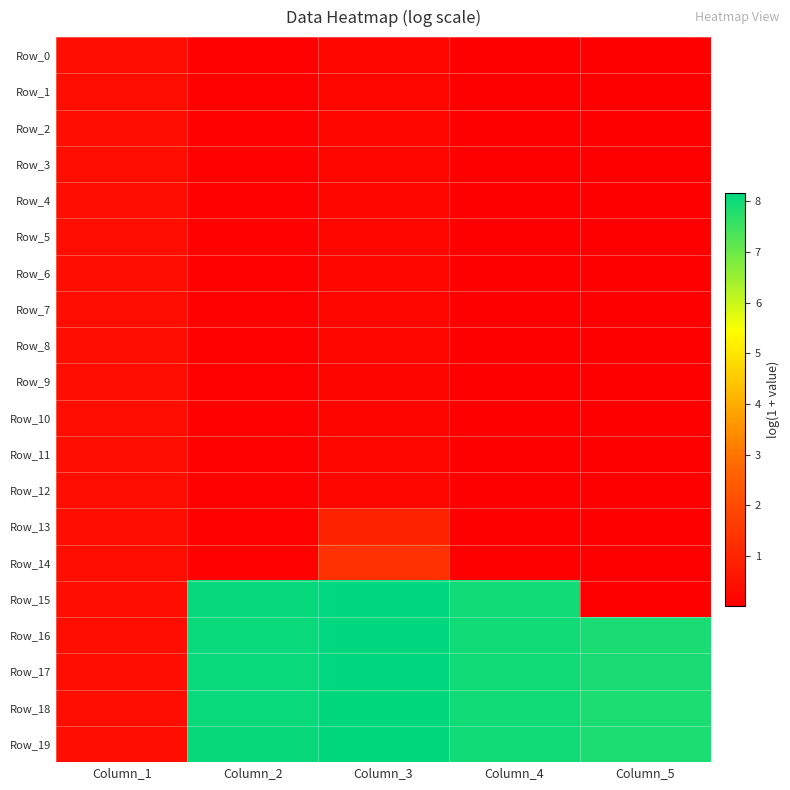

Reading right to left, what are all the values shown in this chart?

Row_0: Column_5=0.0	Column_4=0.0	Column_3=0.2	Column_2=0.1	Column_1=0.4
Row_1: Column_5=0.0	Column_4=0.0	Column_3=0.2	Column_2=0.1	Column_1=0.4
Row_2: Column_5=0.0	Column_4=0.0	Column_3=0.2	Column_2=0.1	Column_1=0.4
Row_3: Column_5=0.0	Column_4=0.0	Column_3=0.2	Column_2=0.1	Column_1=0.4
Row_4: Column_5=0.0	Column_4=0.0	Column_3=0.2	Column_2=0.1	Column_1=0.4
Row_5: Column_5=0.0	Column_4=0.0	Column_3=0.2	Column_2=0.1	Column_1=0.4
Row_6: Column_5=0.0	Column_4=0.0	Column_3=0.2	Column_2=0.1	Column_1=0.4
Row_7: Column_5=0.0	Column_4=0.0	Column_3=0.2	Column_2=0.1	Column_1=0.4
Row_8: Column_5=0.0	Column_4=0.0	Column_3=0.2	Column_2=0.1	Column_1=0.4
Row_9: Column_5=0.0	Column_4=0.0	Column_3=0.2	Column_2=0.1	Column_1=0.4
Row_10: Column_5=0.0	Column_4=0.0	Column_3=0.2	Column_2=0.1	Column_1=0.4
Row_11: Column_5=0.0	Column_4=0.0	Column_3=0.2	Column_2=0.1	Column_1=0.4
Row_12: Column_5=0.0	Column_4=0.0	Column_3=0.2	Column_2=0.1	Column_1=0.4
Row_13: Column_5=0.0	Column_4=0.0	Column_3=0.9	Column_2=0.1	Column_1=0.4
Row_14: Column_5=0.0	Column_4=0.0	Column_3=1.3	Column_2=0.1	Column_1=0.4
Row_15: Column_5=0.0	Column_4=8.0	Column_3=8.2	Column_2=8.1	Column_1=0.4
Row_16: Column_5=7.9	Column_4=8.0	Column_3=8.2	Column_2=8.1	Column_1=0.4
Row_17: Column_5=7.9	Column_4=8.0	Column_3=8.2	Column_2=8.1	Column_1=0.4
Row_18: Column_5=7.9	Column_4=8.0	Column_3=8.1	Column_2=8.1	Column_1=0.4
Row_19: Column_5=7.9	Column_4=8.0	Column_3=8.1	Column_2=8.1	Column_1=0.4